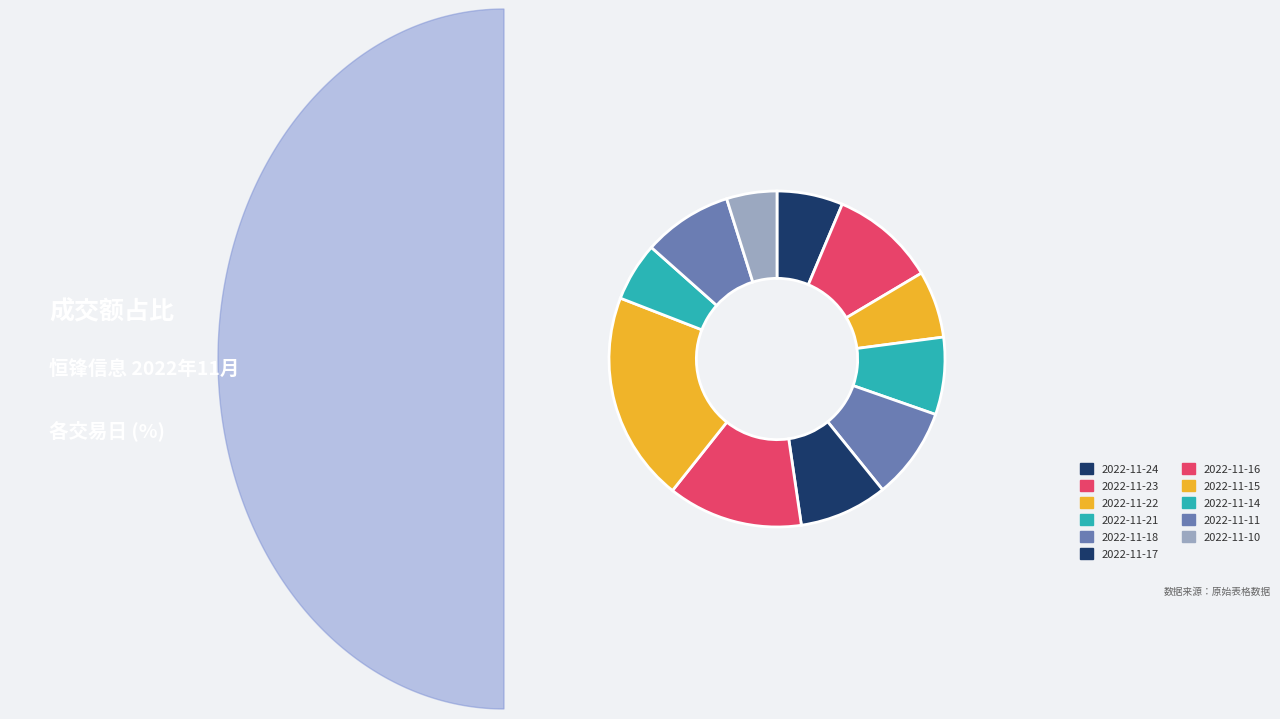

Is 2022-11-21 the majority of the pie?

No